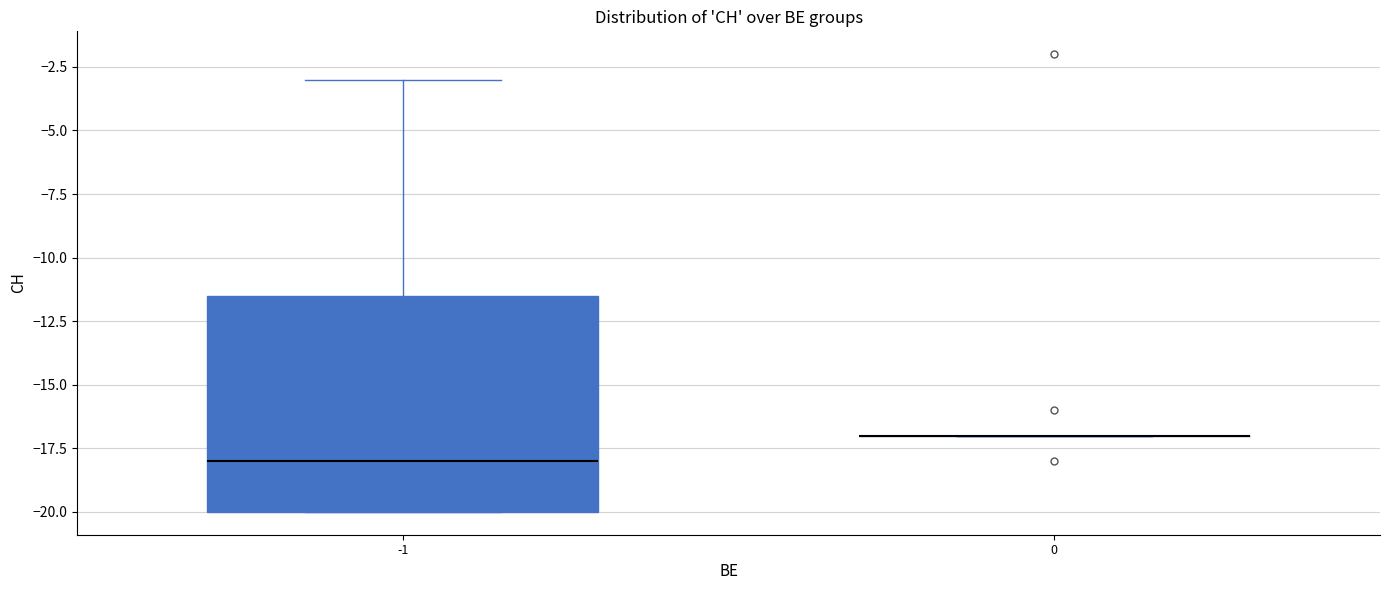

Reading left to right, read every box against the y-axis: the position of its median line, the range the box covers, and the ends of its whiskers. The values are not printed on the chart, so give them approximately, as read against the axis.

-1: median -18.0, box -20.0 to -11.5, whiskers -20.0 to -3.0
0: box collapsed to a line at -17.0, whiskers -17.0 to -17.0